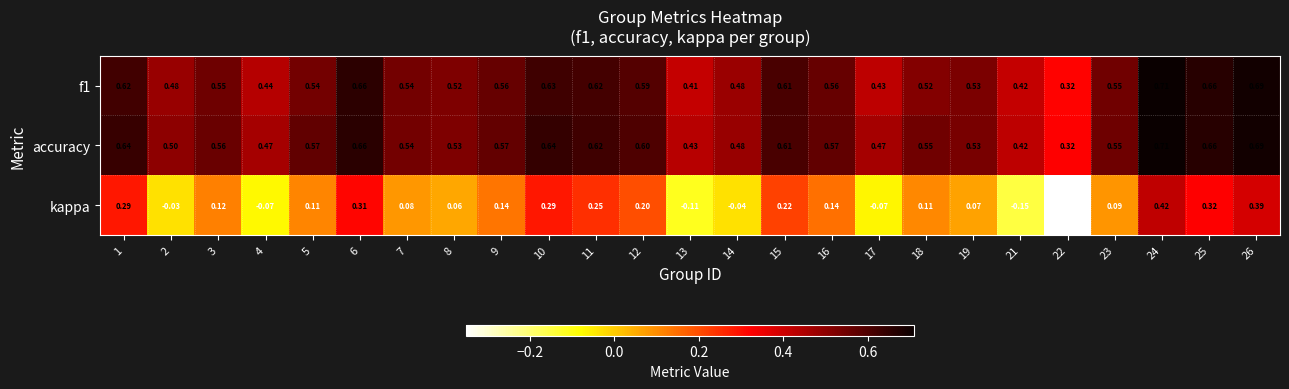

Which series has the largest total across all categories?

accuracy